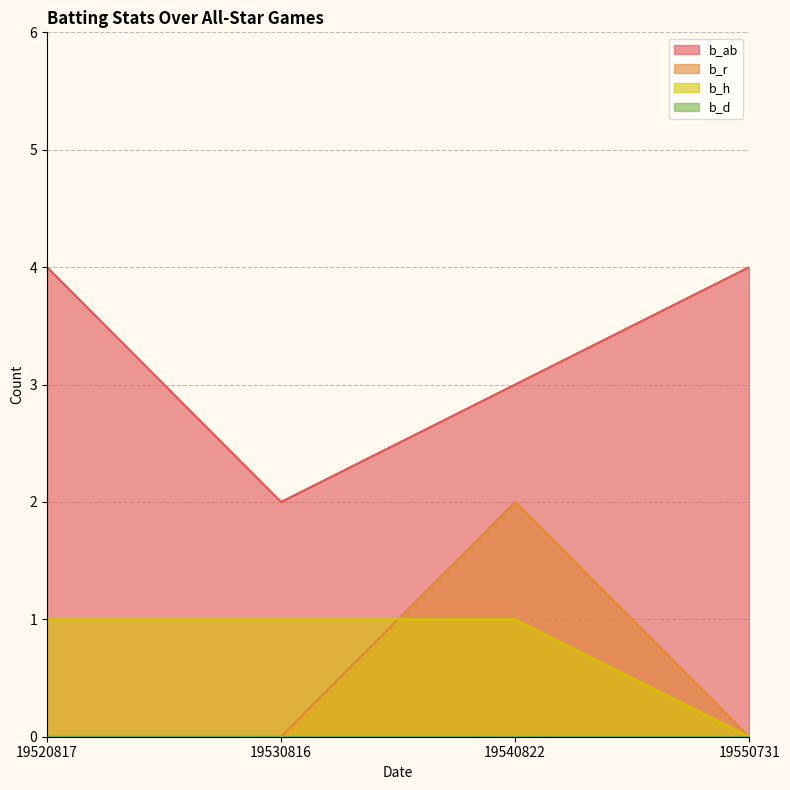

List the labels in order of b_r value, largest first.

19540822, 19520817, 19530816, 19550731